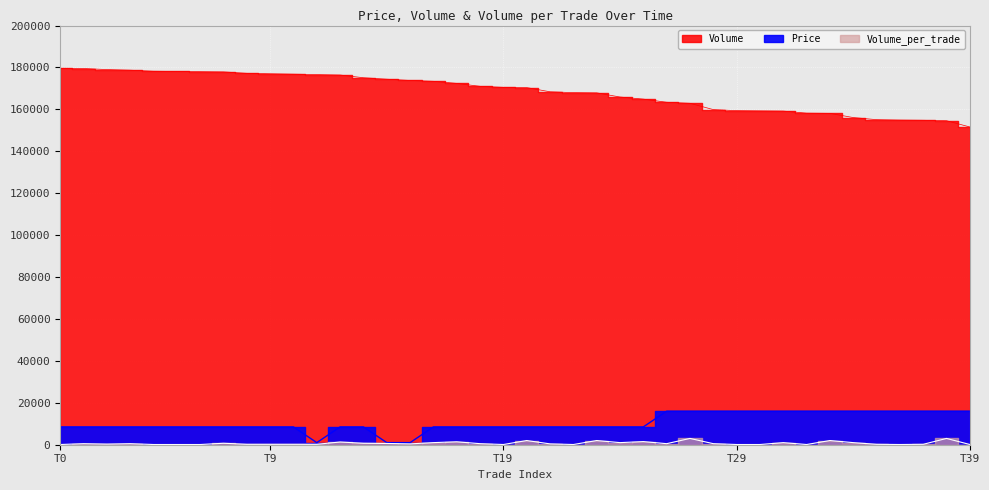

Which series has the widest spread of values?

Volume